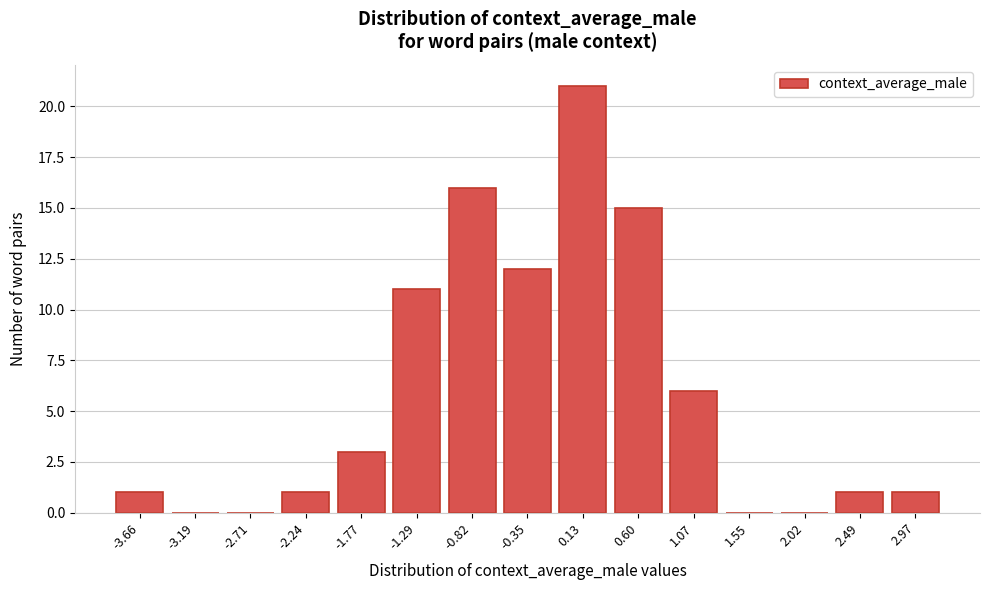

Reading right to left, what are all the values shown in this chart?

2.97=1	2.49=1	2.02=0	1.55=0	1.07=6	0.60=15	0.13=21	-0.35=12	-0.82=16	-1.29=11	-1.77=3	-2.24=1	-2.71=0	-3.19=0	-3.66=1